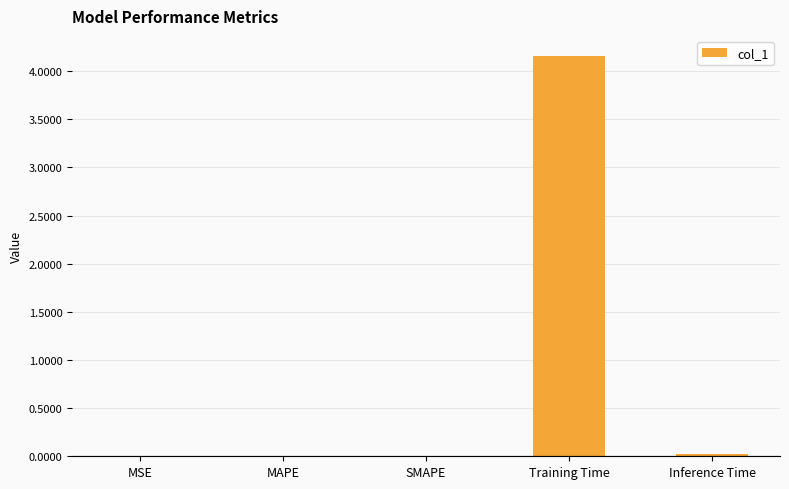

What is the maximum value shown in the chart?

4.2